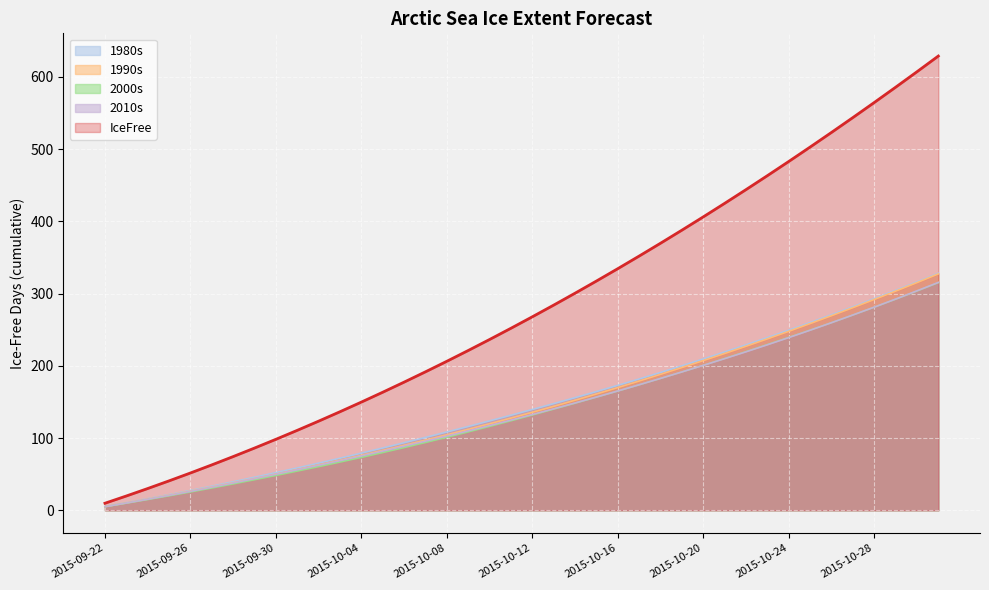

Between 2015-10-09 and 2015-10-11, which series saw the biggest shift?

IceFree